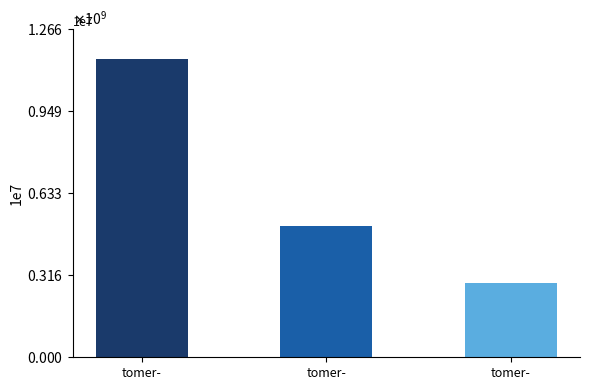

List the labels in order of value, smallest first.

tomer-, tomer-, tomer-